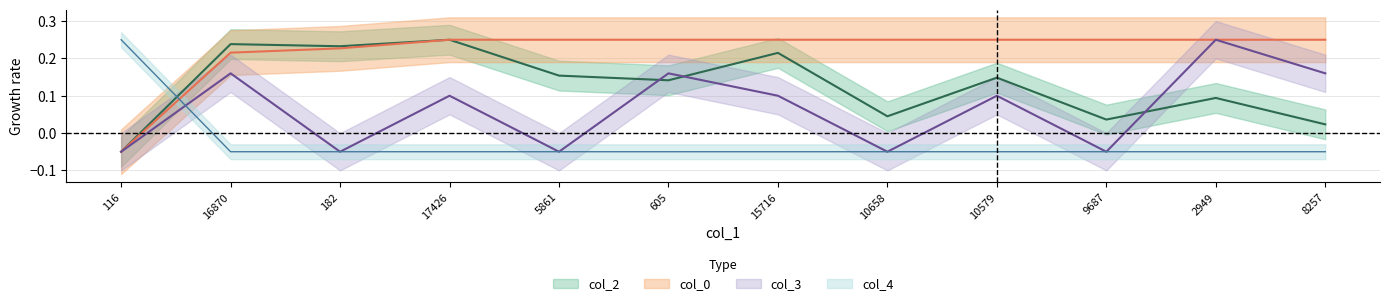

Does the chart display data point markers on the line(s)?

No